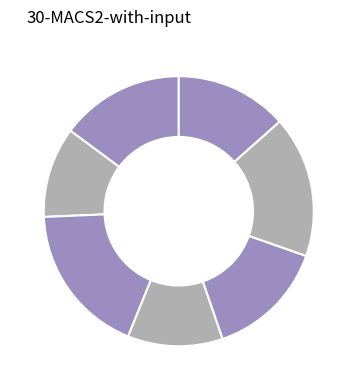

Rank the categories by value from lowest to highest.

fumC.43, icd.36, recA.25, mdh.30, adk.13, purA.44, gyrB.9